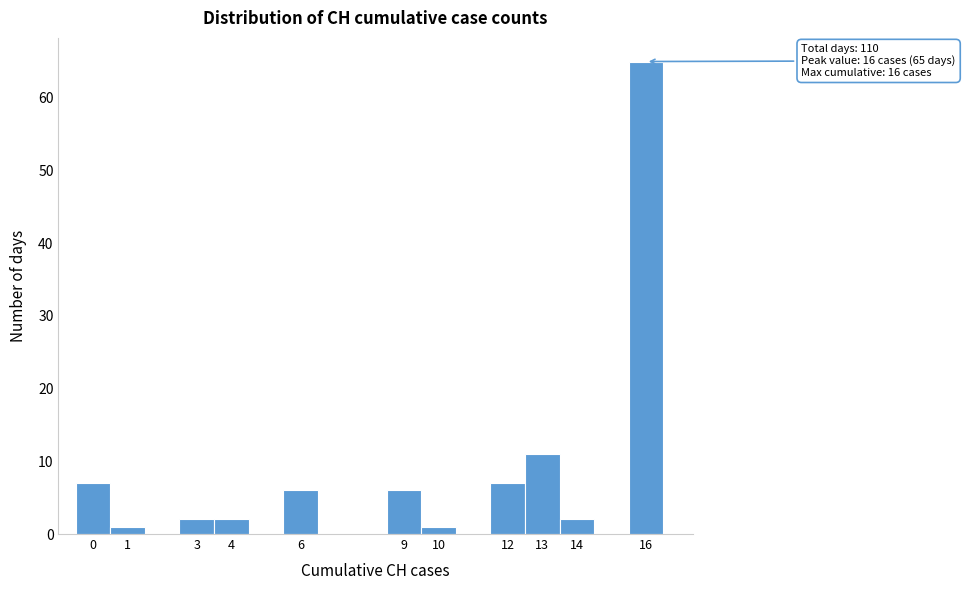

Reading right to left, extract all data points from this chart.

65	2	11	7	1	6	6	2	2	1	7